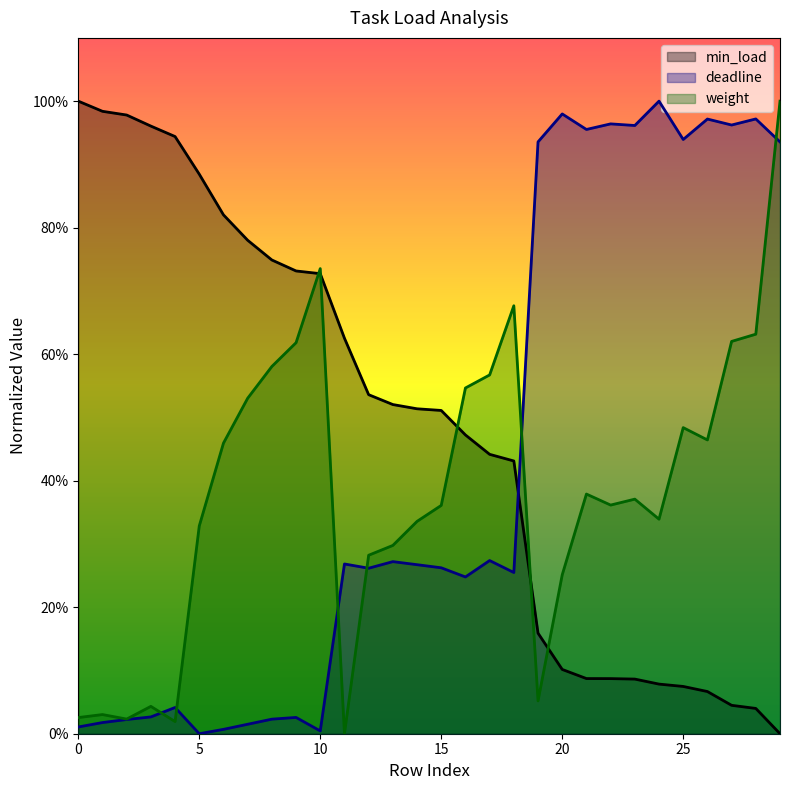

What is the total value across all series at 27?

1.6